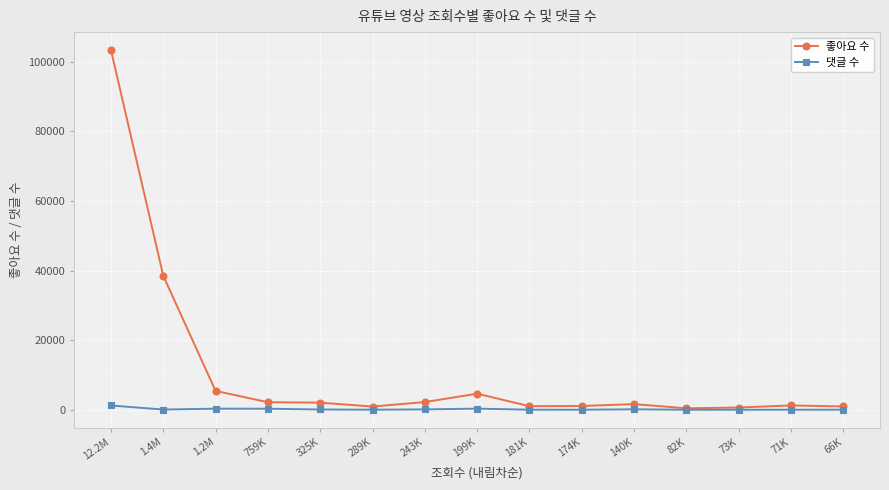

What is the total value across all series at 12.2M?

104656